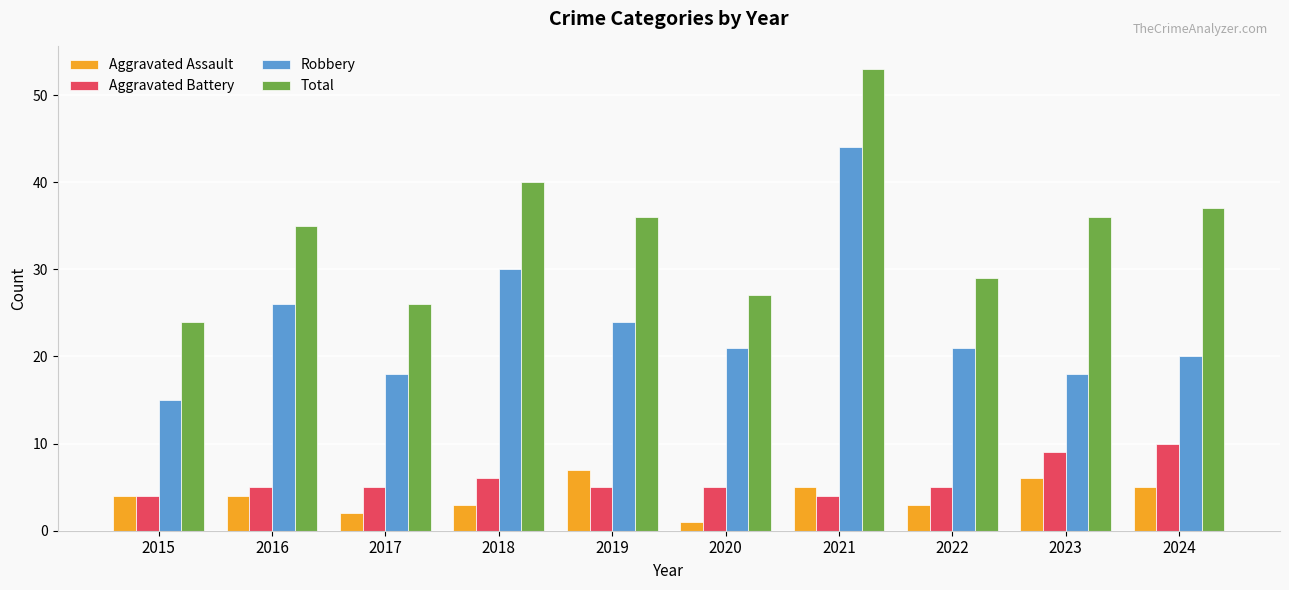

Reading left to right, transcribe all the data shown in this chart.

Aggravated Assault: 2015=4	2016=4	2017=2	2018=3	2019=7	2020=1	2021=5	2022=3	2023=6	2024=5
Aggravated Battery: 2015=4	2016=5	2017=5	2018=6	2019=5	2020=5	2021=4	2022=5	2023=9	2024=10
Robbery: 2015=15	2016=26	2017=18	2018=30	2019=24	2020=21	2021=44	2022=21	2023=18	2024=20
Total: 2015=24	2016=35	2017=26	2018=40	2019=36	2020=27	2021=53	2022=29	2023=36	2024=37